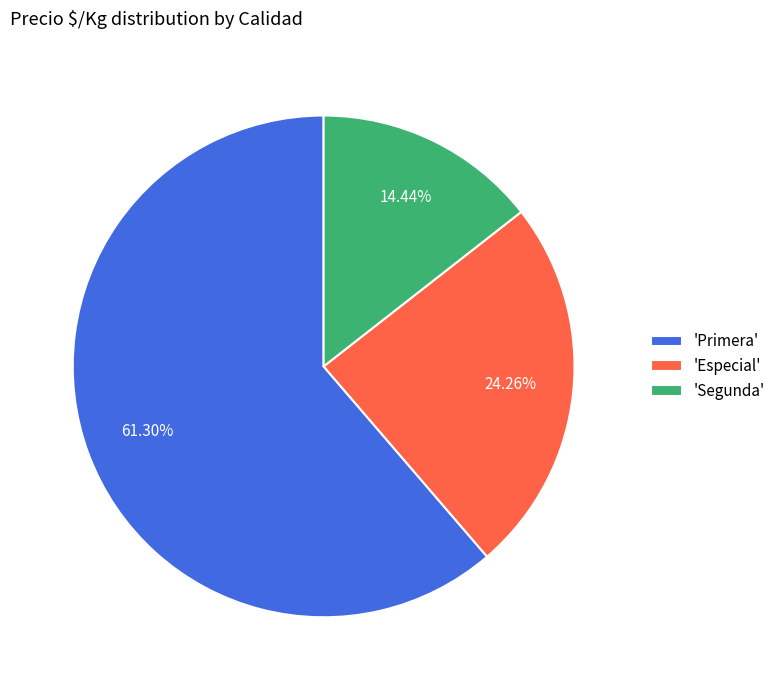

To the nearest percent, what is the difference between the largest and smallest slice percentages?

47%